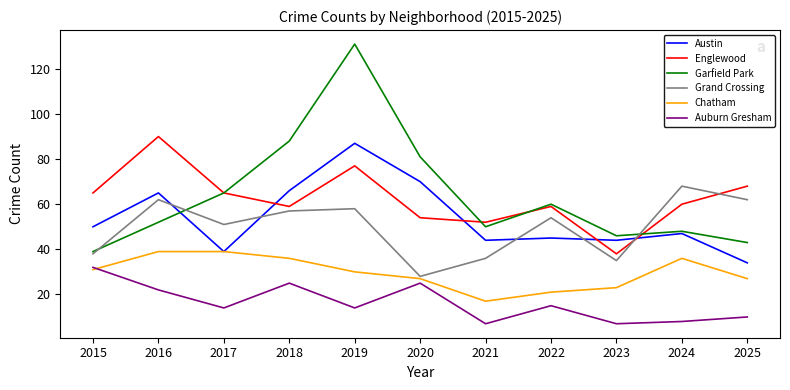

What is the lowest value of the Austin series?

34